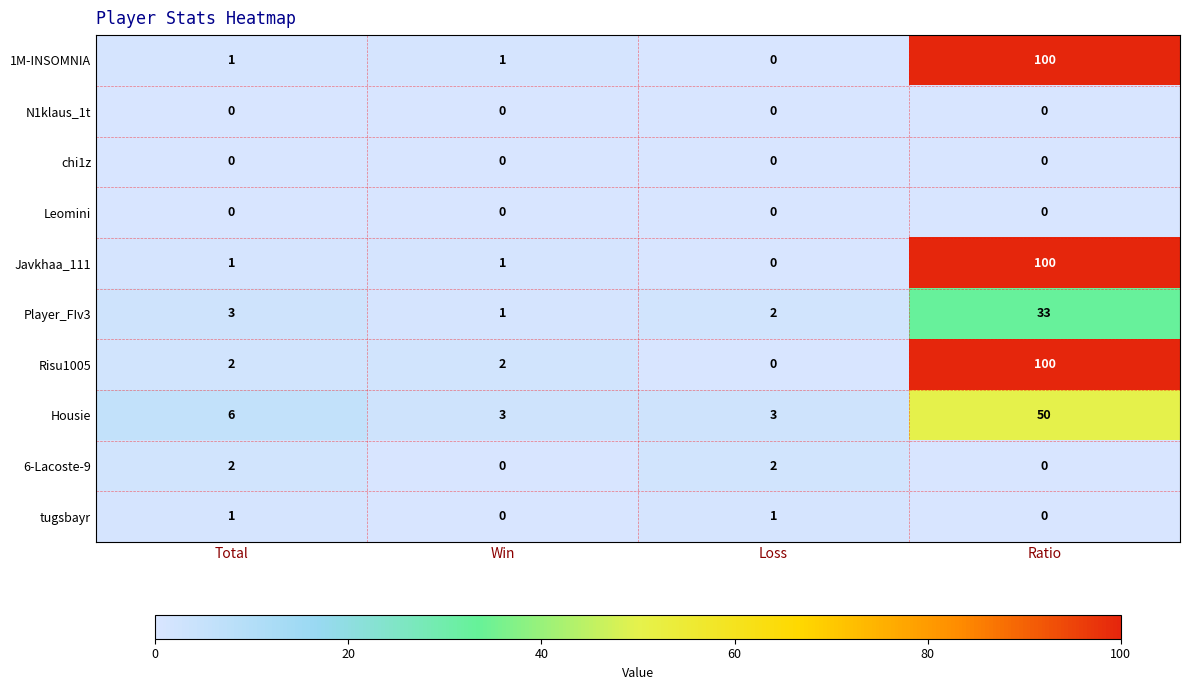

Which series changed the most between Total and Loss?

Housie